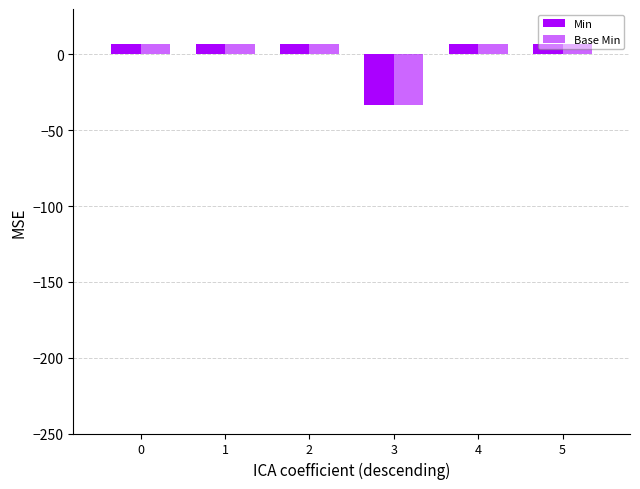

How many distinct data groups are displayed?

2